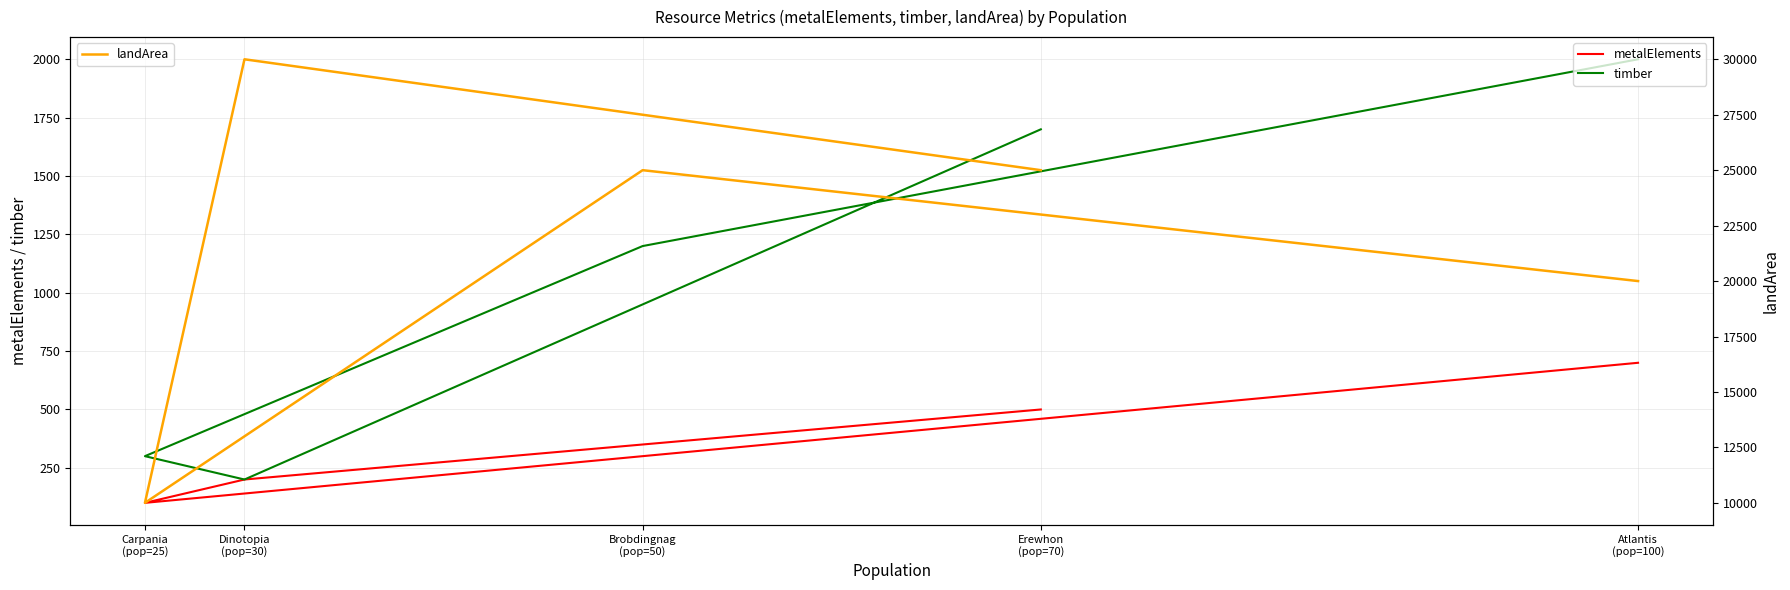

How many interior local peaks does the landArea series have?

2